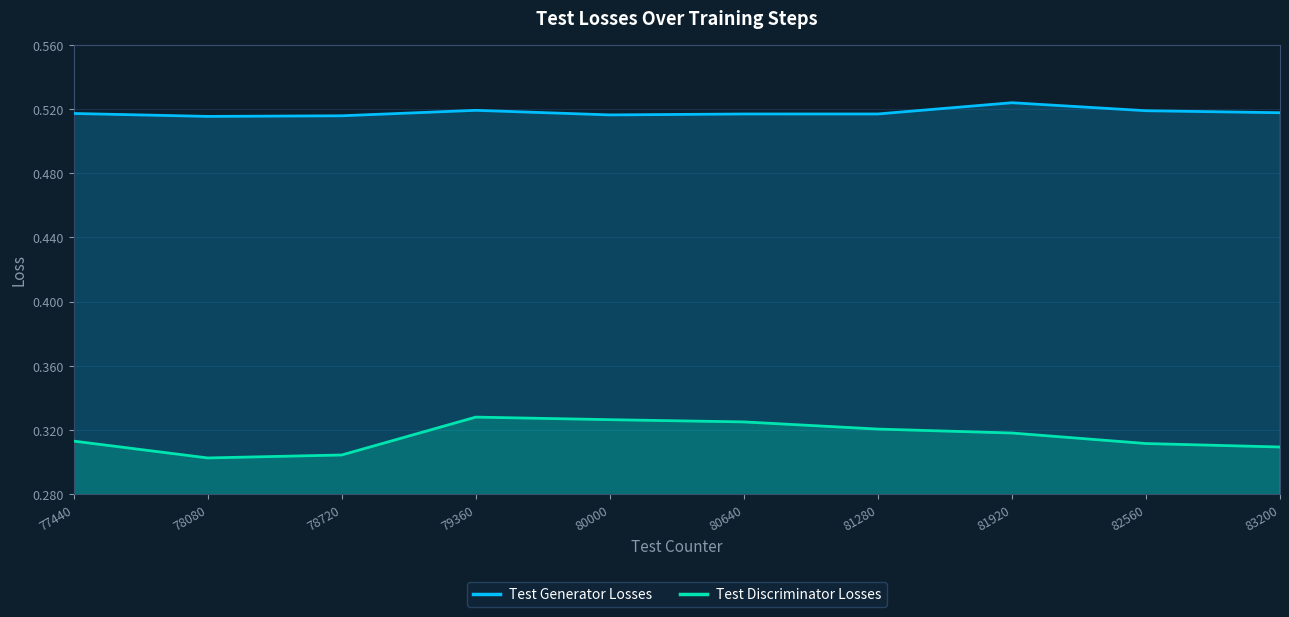

The value of Test Generator Losses at 83200 is 0.9. True or false?

False